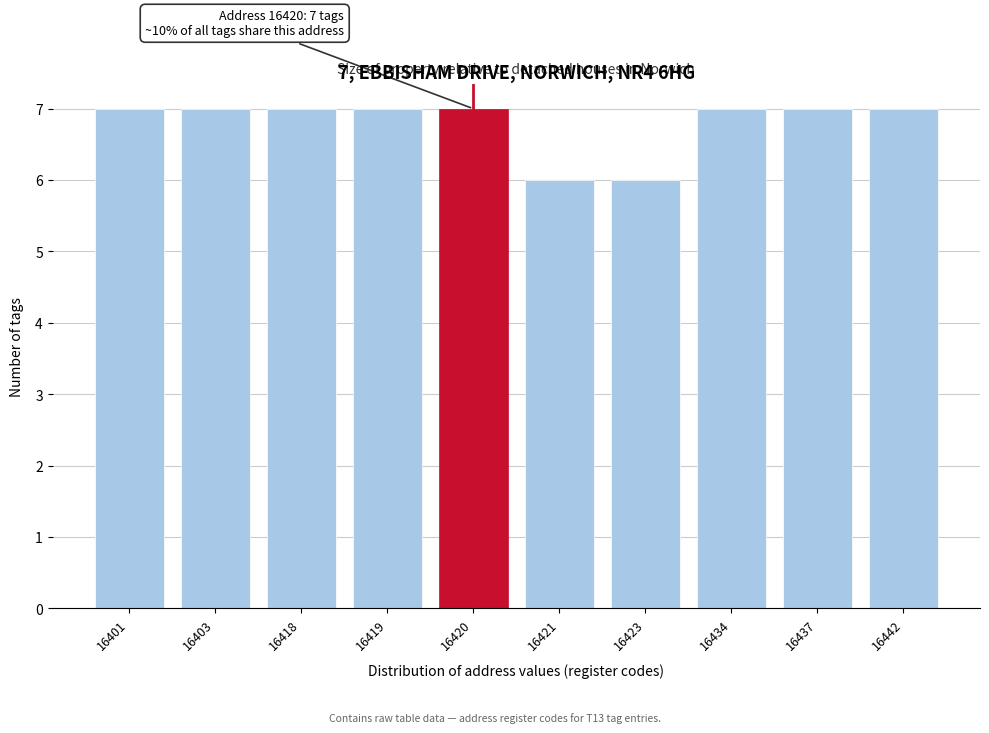

Reading left to right, what are all the values shown in this chart?

16401=7	16403=7	16418=7	16419=7	16420=7	16421=6	16423=6	16434=7	16437=7	16442=7